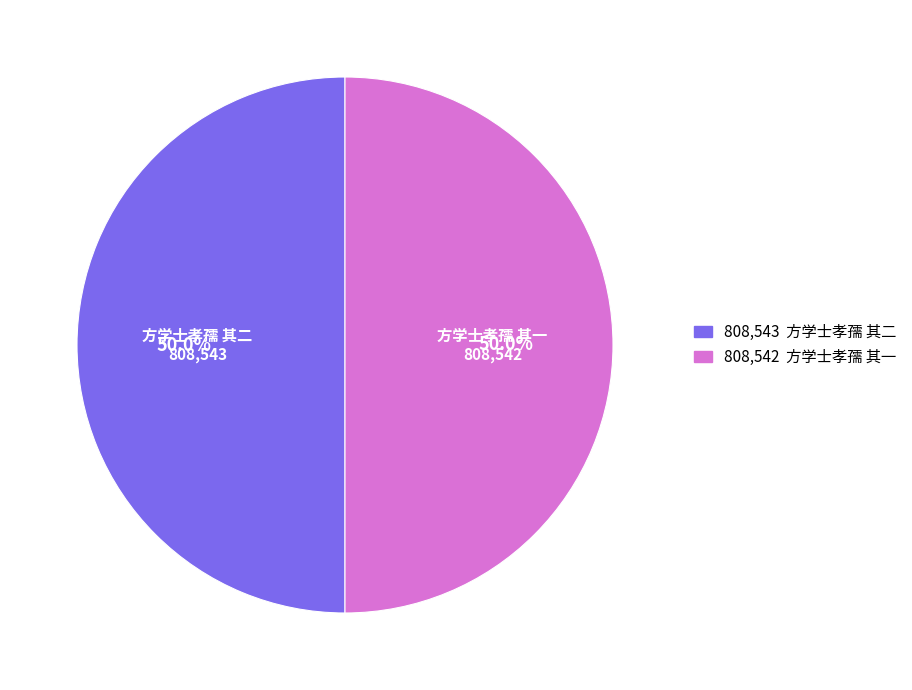

What percentage do 方学士孝孺 其一 and 方学士孝孺 其二 together represent?

100.0%